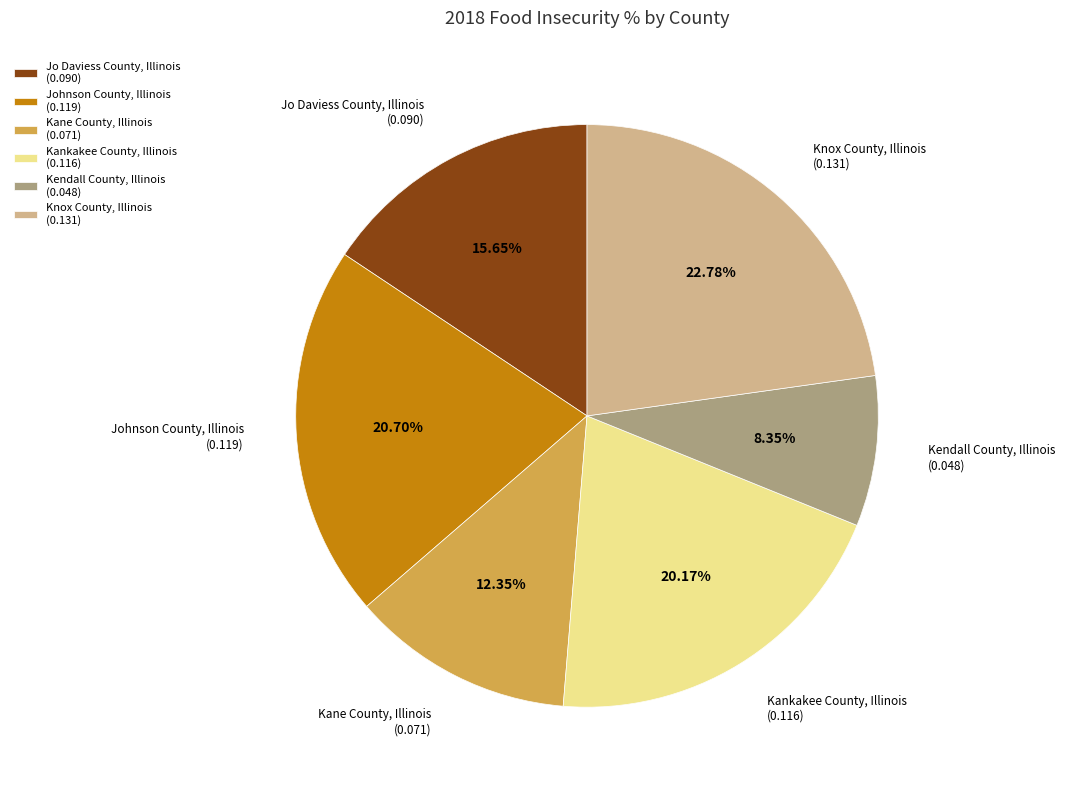

To the nearest percent, what is the difference between the largest and smallest slice percentages?

14%